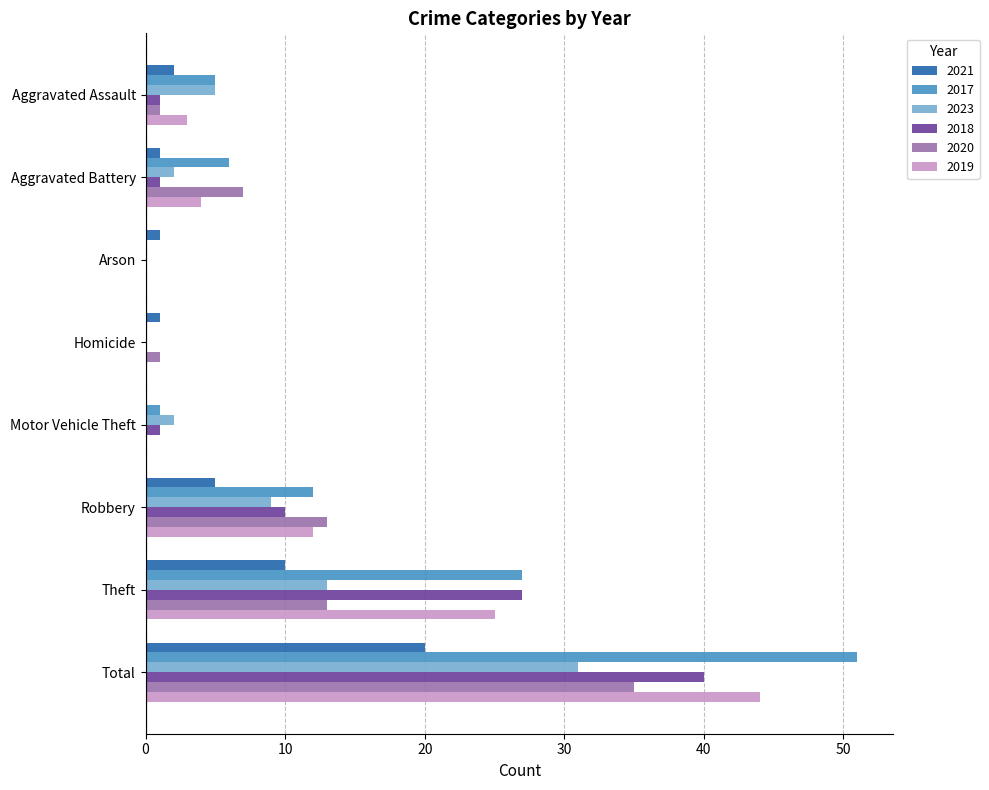

Which series has the widest spread of values?

2017